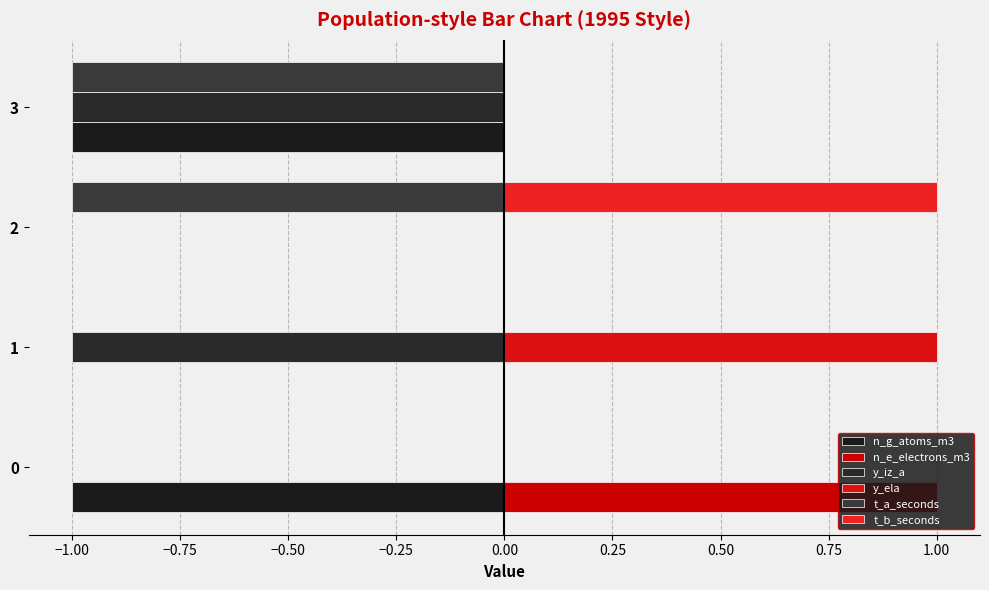

How many distinct data groups are displayed?

6